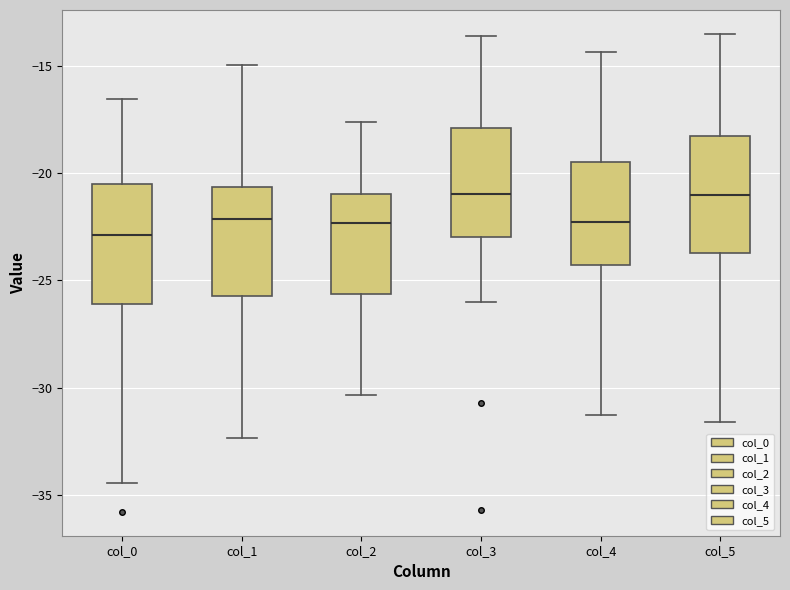

Where is the upper edge of the box for col_4 on the y-axis? The values are not printed on the chart, so give them approximately, as read against the axis.

-19.5